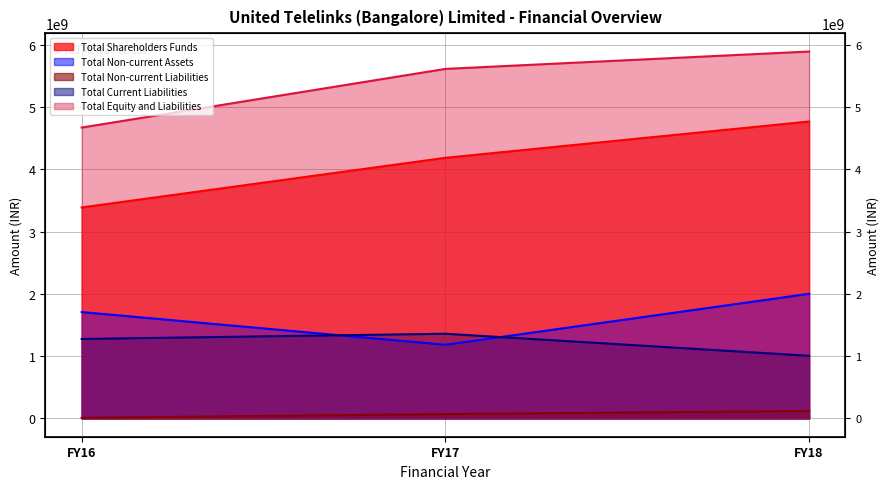

Reading left to right, list all the values displayed in this chart.

Total Shareholders Funds: 3387185515	4184202728	4767545735
Total Non-current Assets: 1707593270	1181757335	2000405717
Total Non-current Liabilities: 8302030	69036225	118939115
Total Current Liabilities: 1275012599	1359194530	1005033793
Total Equity and Liabilities: 4670500144	5612433483	5891518643